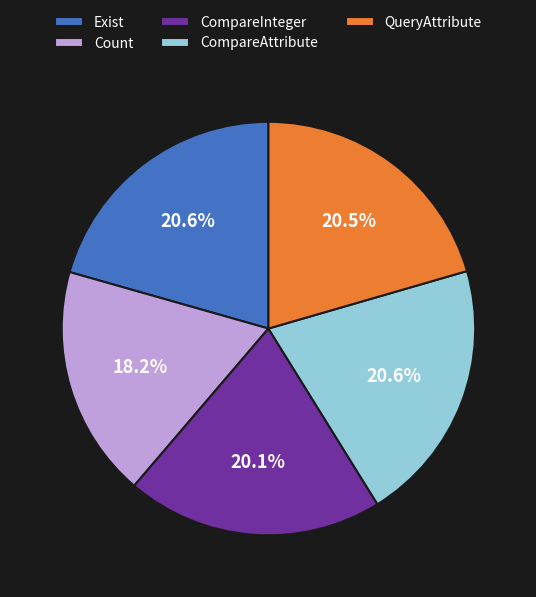

To the nearest percent, what portion does Count represent?

18%